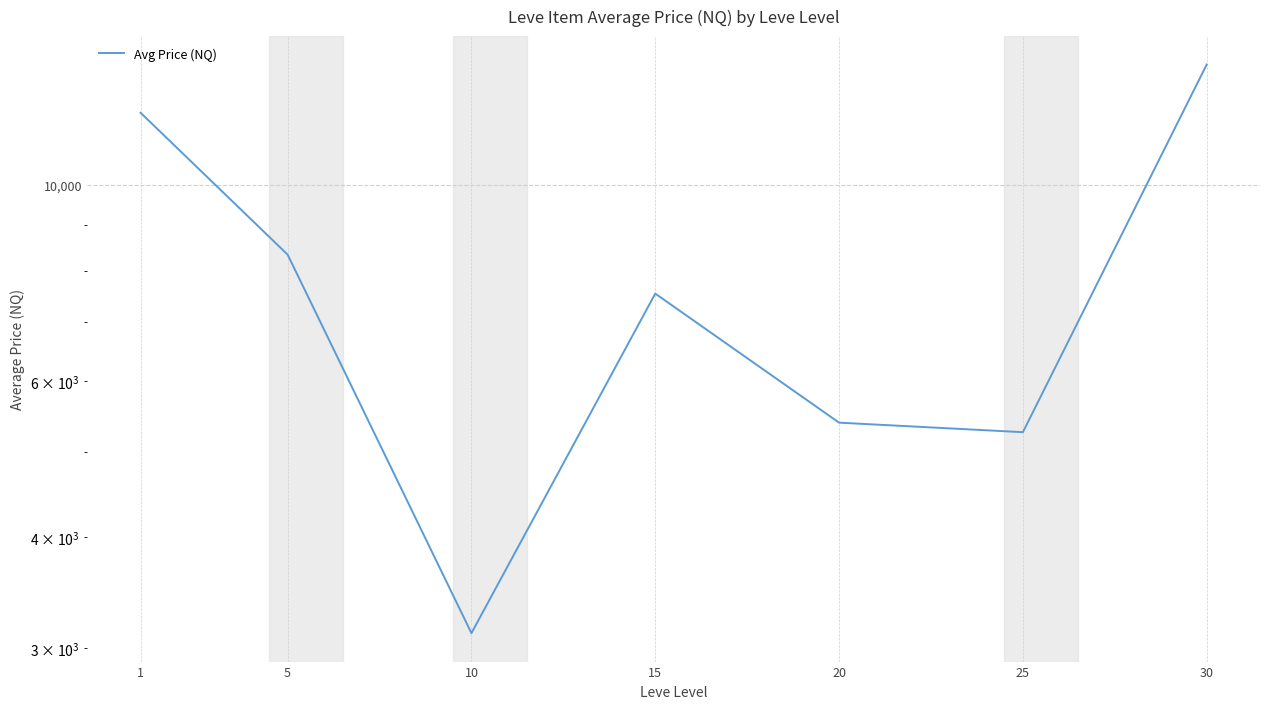

True or false: the data shows 7198.9 at 25.

False